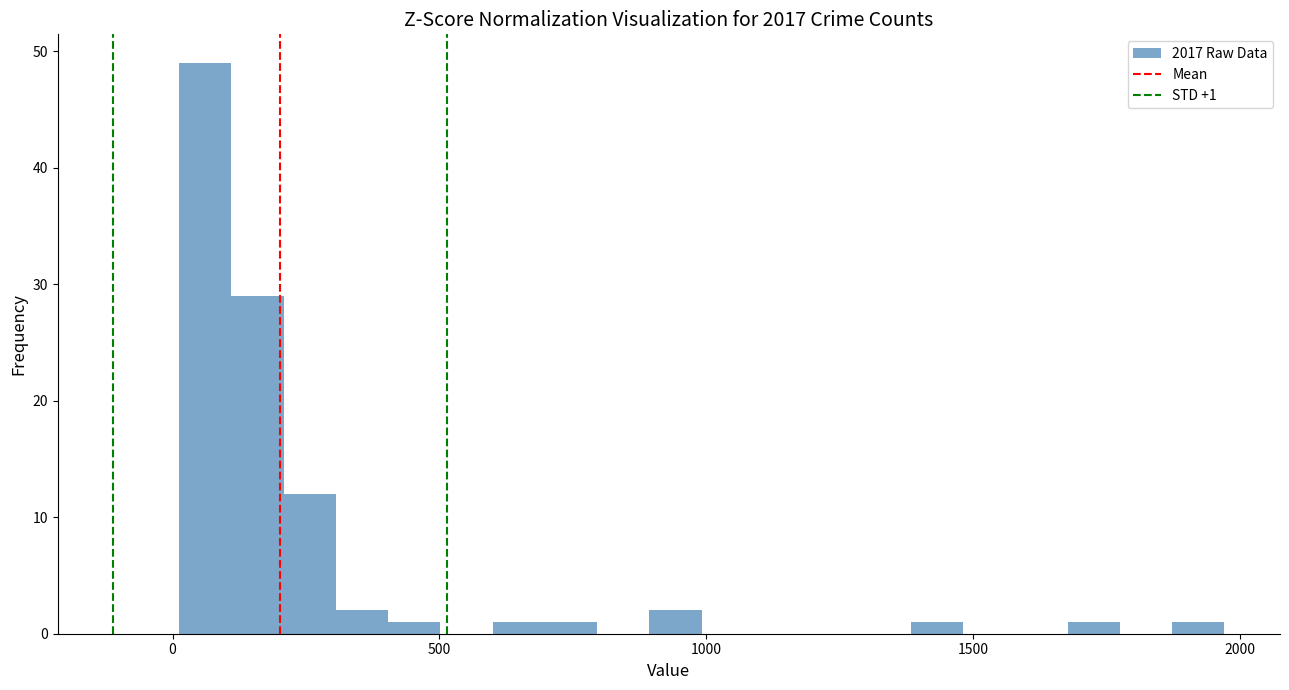

Around what value on the x-axis is the tallest bar? Give the approximate position of its centre, as read against the axis.

50